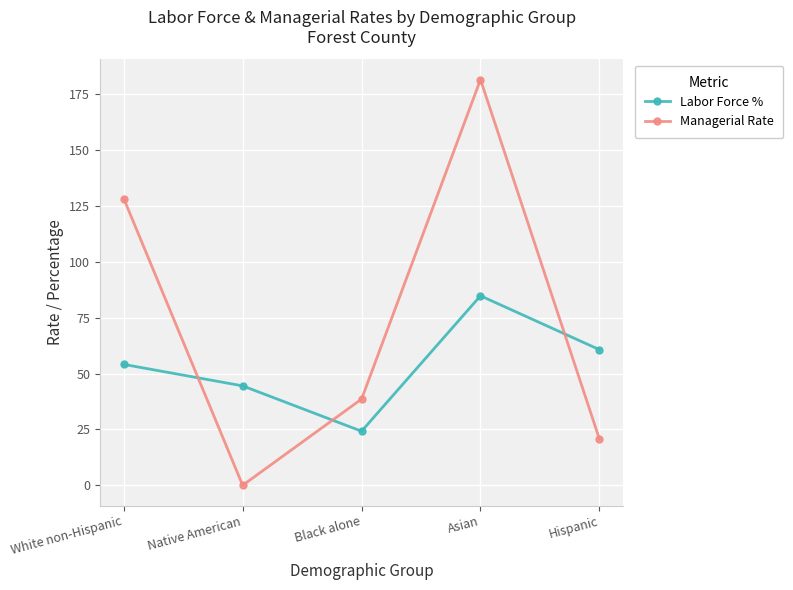

What is the difference between the second highest and minimum values in the Labor Force % series?

36.5